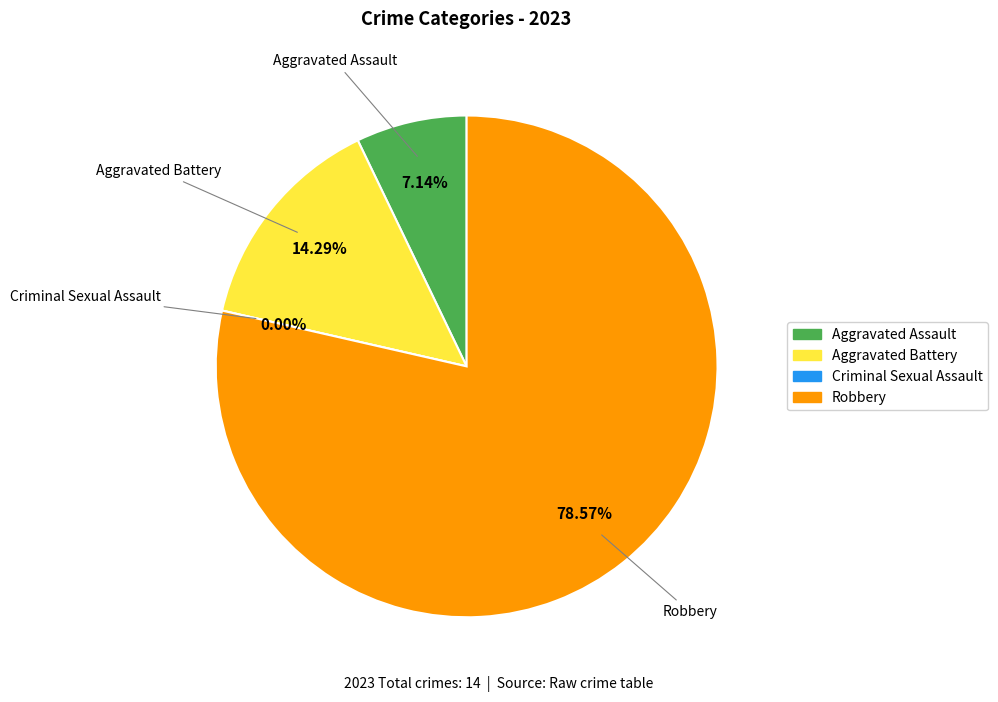

Between Aggravated Battery and Robbery, which is larger?

Robbery